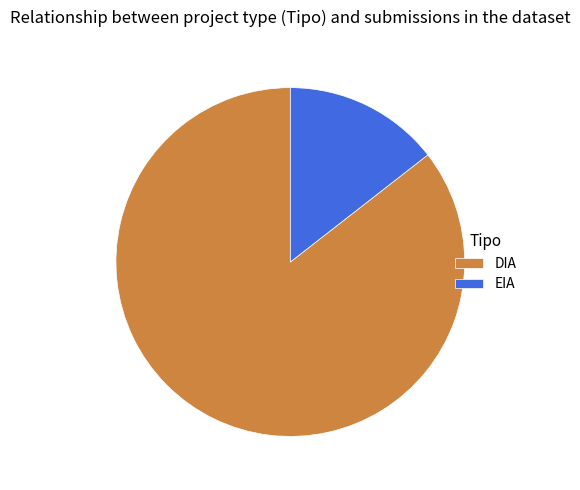

Rank the categories by value from highest to lowest.

DIA, EIA